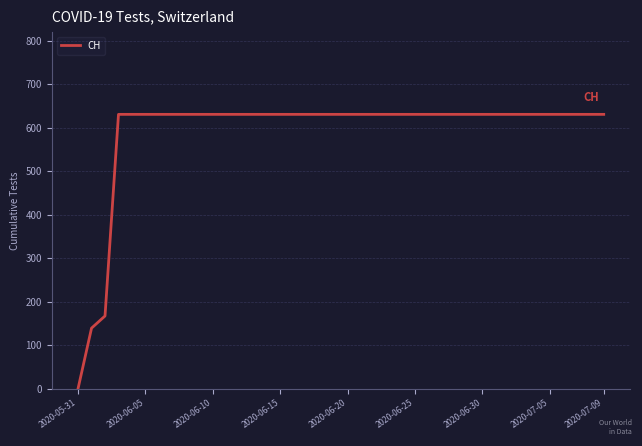

What is the greatest value displayed?

631